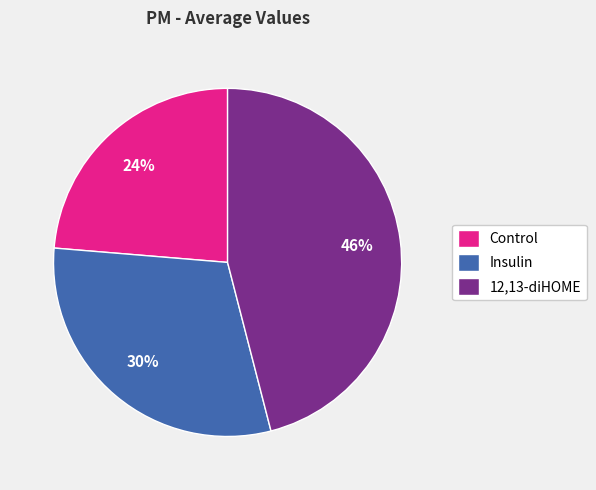

What percentage is the Control slice, to the nearest percent?

24%